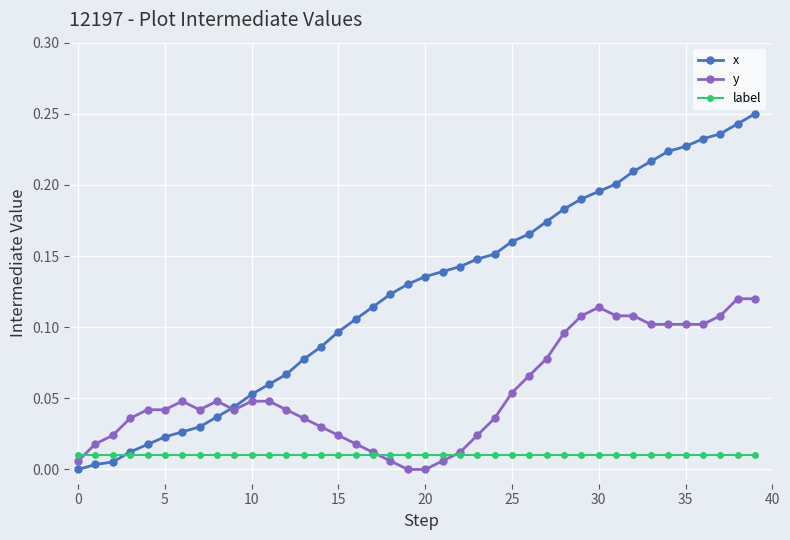

List the series in order of their overall mean, highest first.

x, y, label